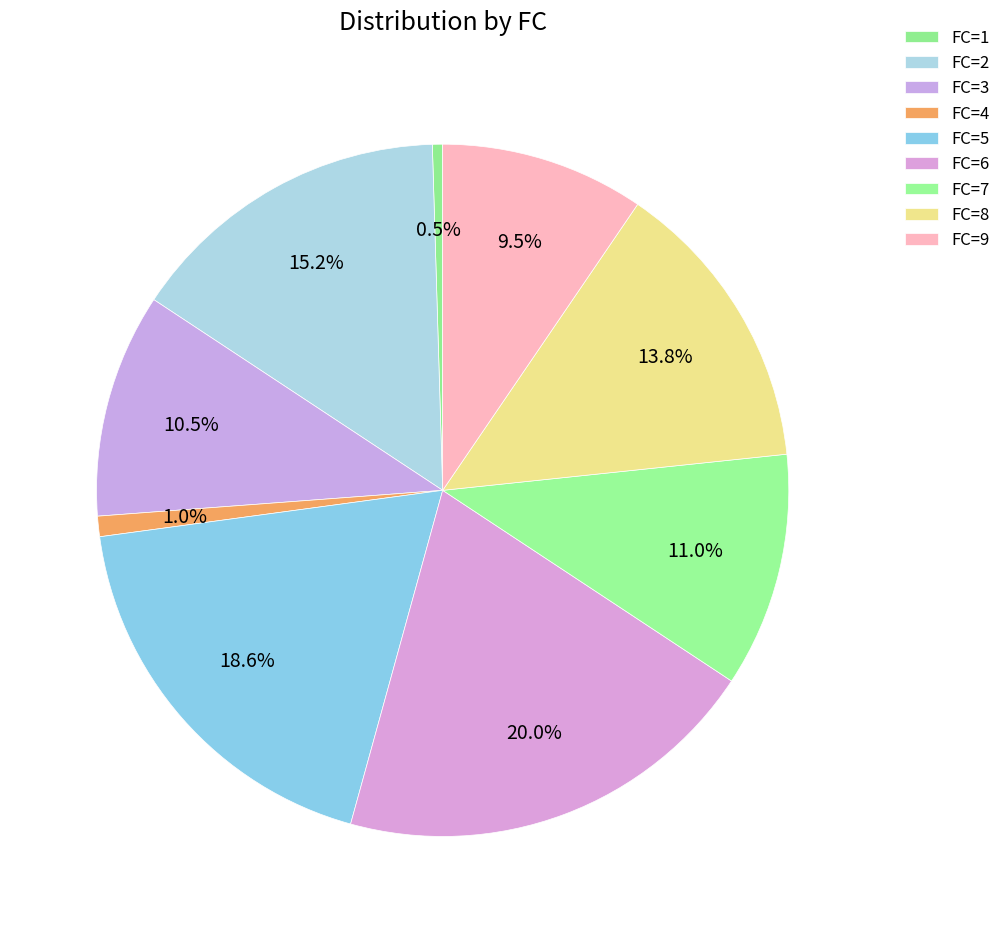

How many slices are in this pie chart?

9